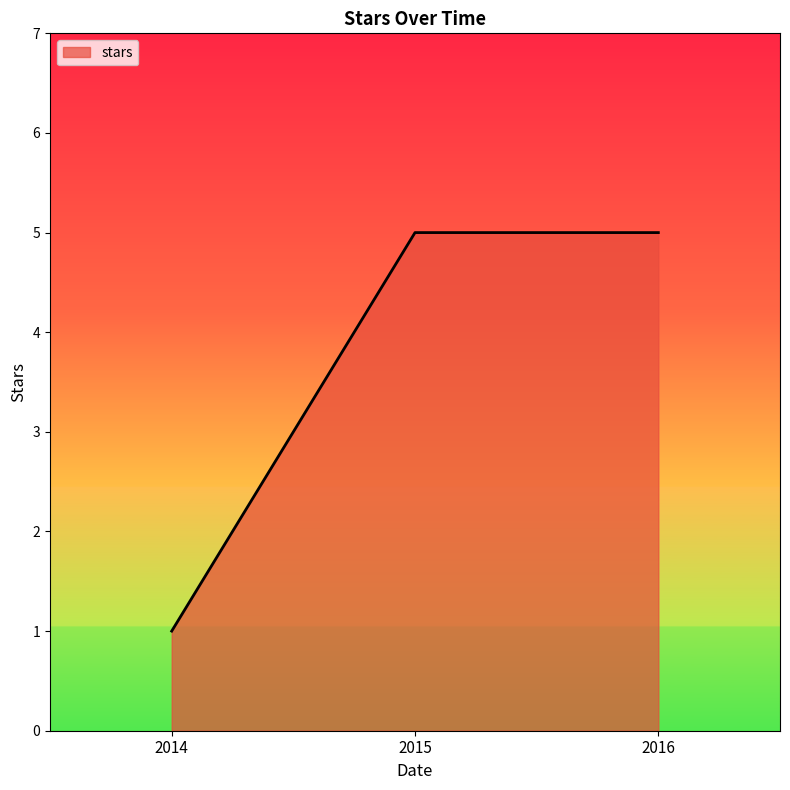

How many lines are shown in the chart?

1